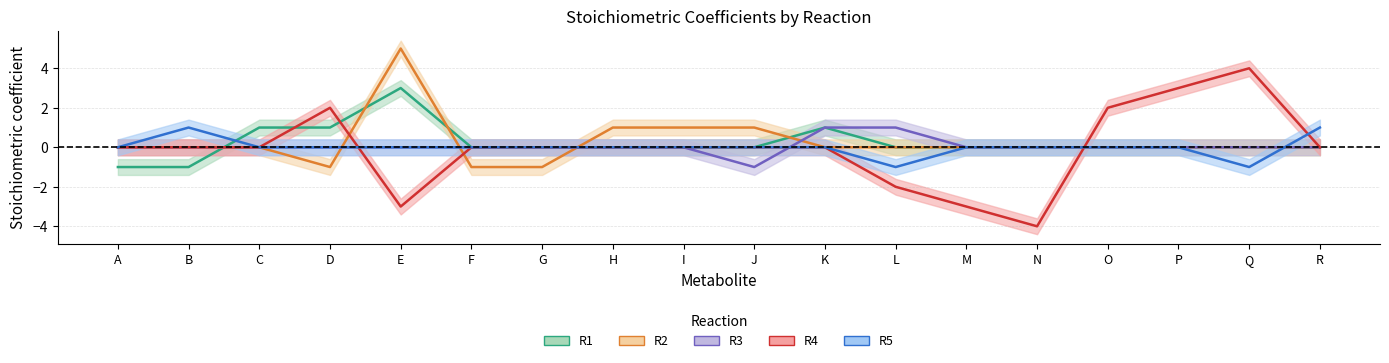

At which category does R3 reach its first local valley?

J